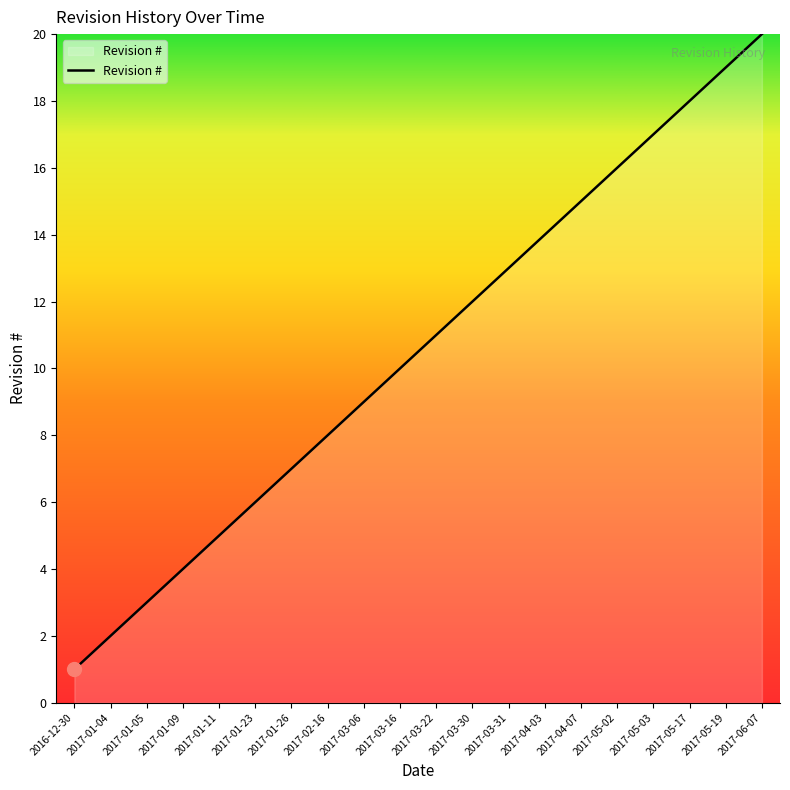

Reading left to right, list all the values displayed in this chart.

2016-12-30=1	2017-01-04=2	2017-01-05=3	2017-01-09=4	2017-01-11=5	2017-01-23=6	2017-01-26=7	2017-02-16=8	2017-03-06=9	2017-03-16=10	2017-03-22=11	2017-03-30=12	2017-03-31=13	2017-04-03=14	2017-04-07=15	2017-05-02=16	2017-05-03=17	2017-05-17=18	2017-05-19=19	2017-06-07=20